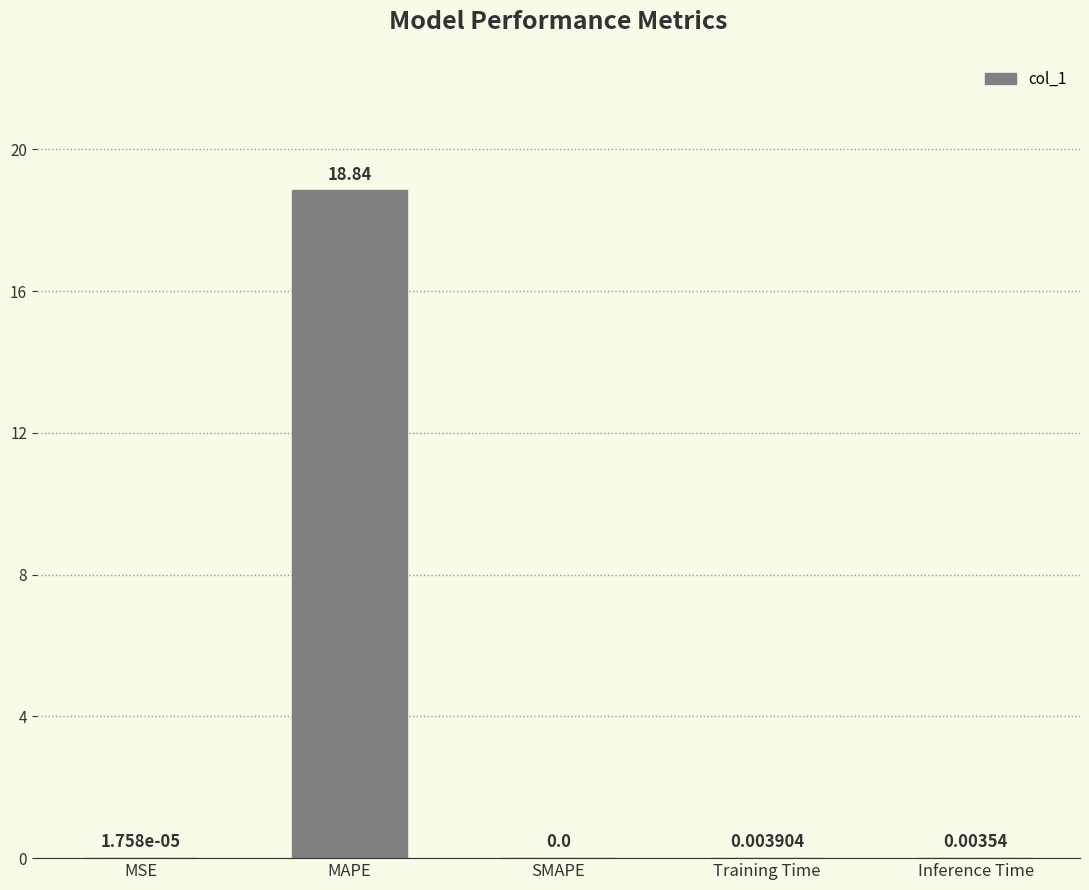

Between MSE and Training Time, which is larger?

Training Time